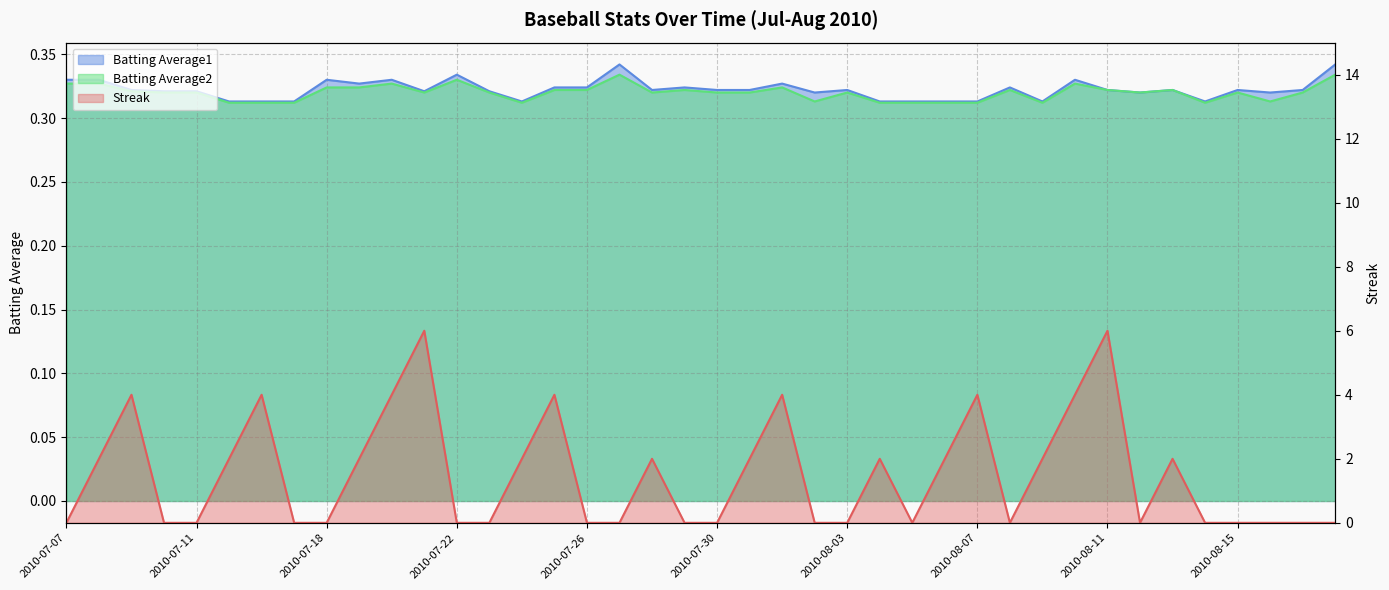

True or false: Streak has more than 0 interior local peaks.

True